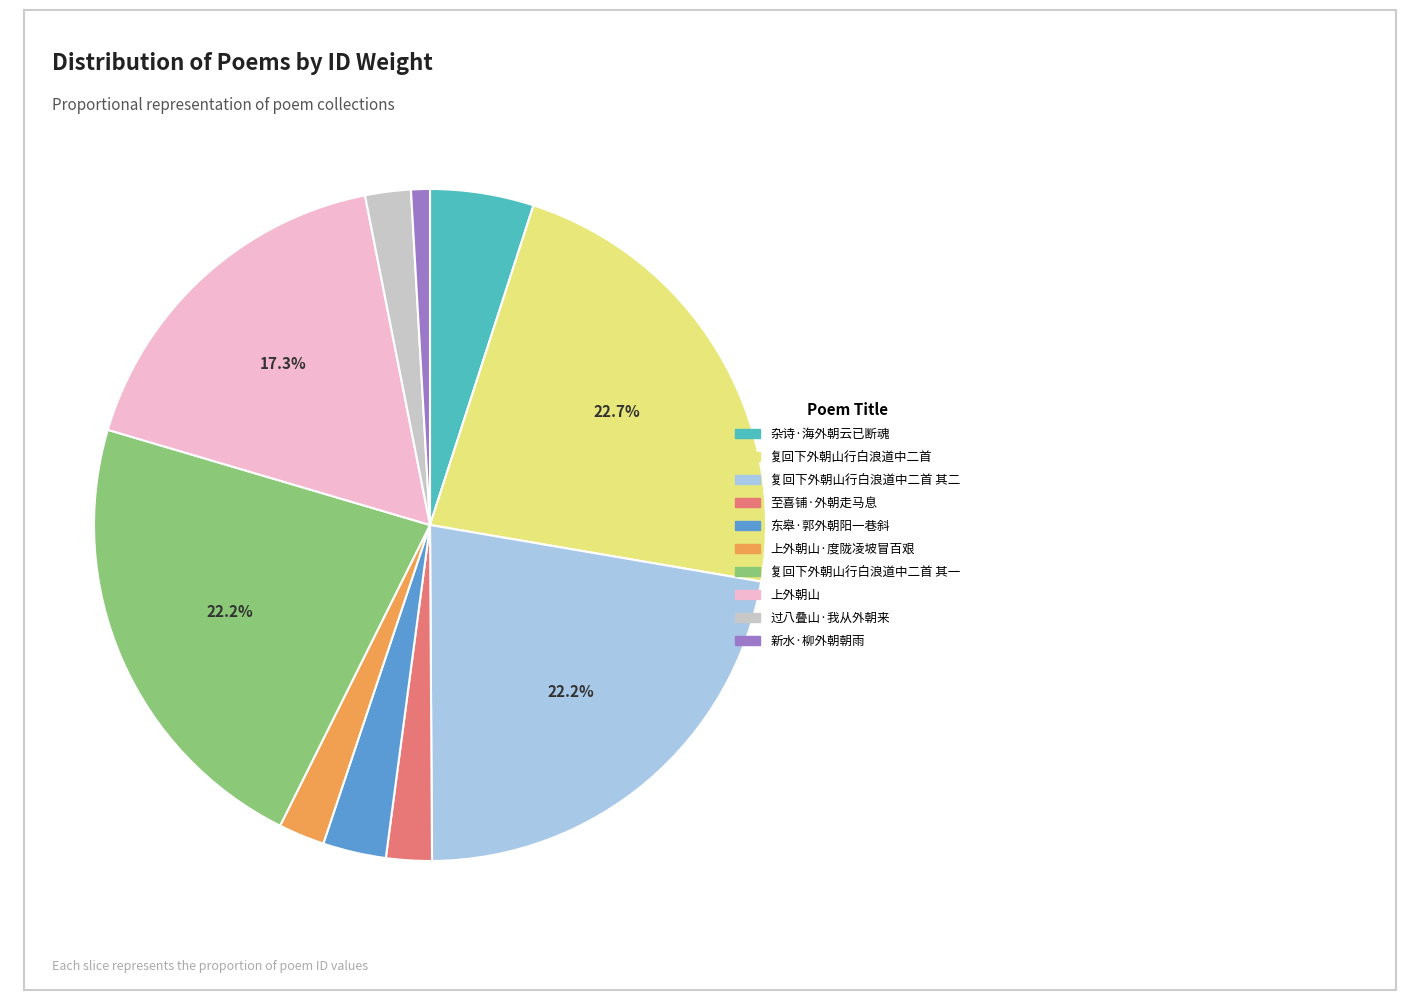

Is there any slice that represents more than half of the pie?

No